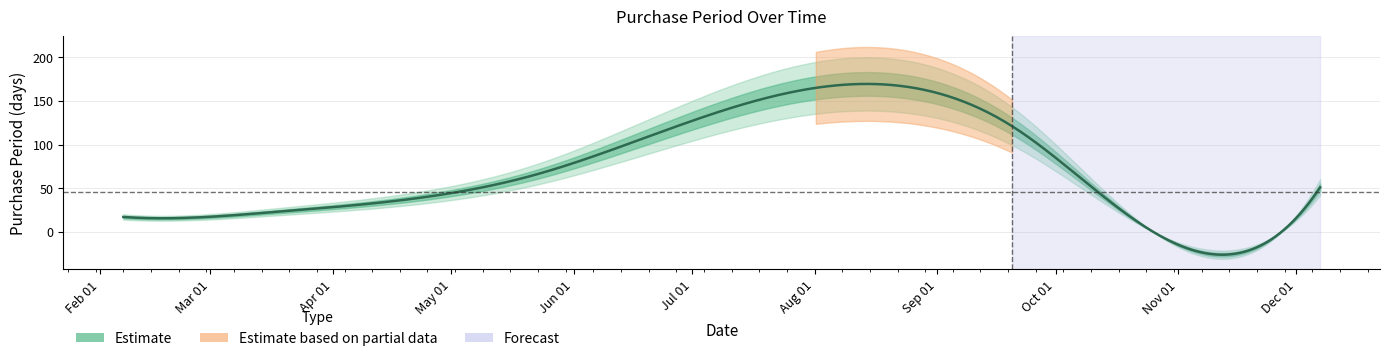

What is the minimum value shown in the chart?

16